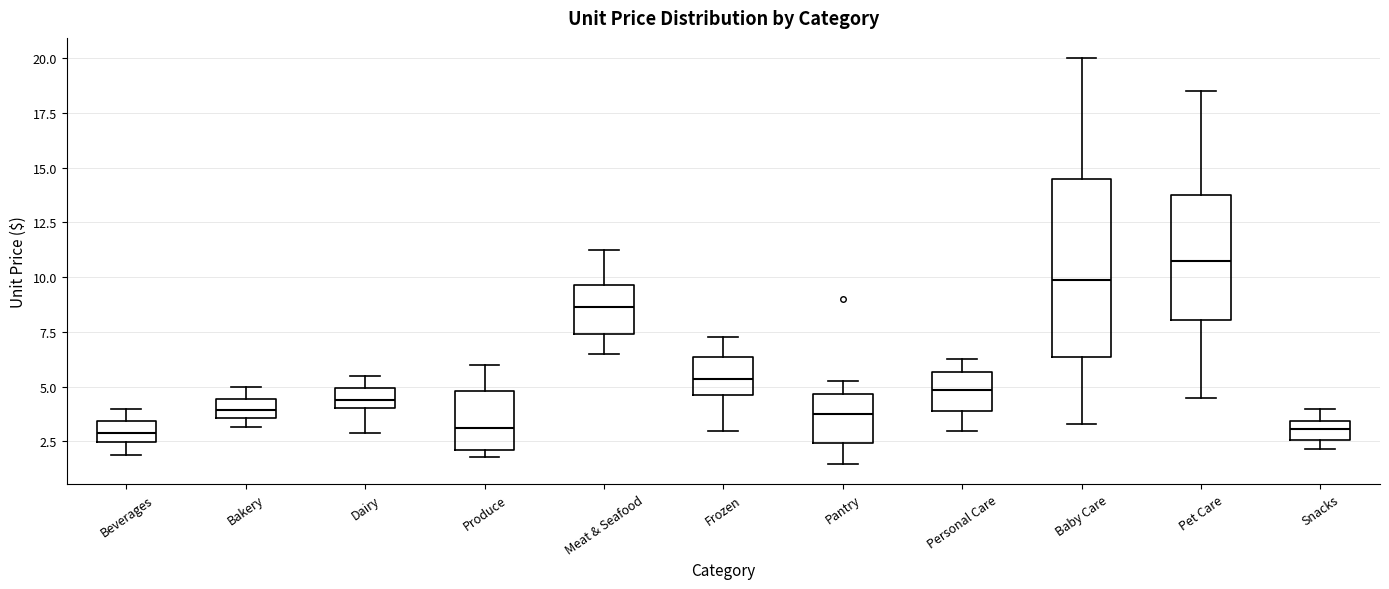

Reading left to right, transcribe this box plot: for each box, give where its median line is, the range the box spans, and where its two whiskers end, as read against the y-axis. The values are not printed on the chart, so give them approximately, as read against the axis.

Beverages: median 3.0, box 2.5 to 3.5, whiskers 2.0 to 4.0
Bakery: median 4.0, box 3.5 to 4.5, whiskers 3.0 to 5.0
Dairy: median 4.5, box 4.0 to 5.0, whiskers 3.0 to 5.5
Produce: median 3.0, box 2.0 to 5.0, whiskers 2.0 (just below the box's lower edge) to 6.0
Meat & Seafood: median 8.5, box 7.5 to 9.5, whiskers 6.5 to 11.5
Frozen: median 5.5, box 4.5 to 6.5, whiskers 3.0 to 7.5
Pantry: median 3.5, box 2.5 to 4.5, whiskers 1.5 to 5.5
Personal Care: median 5.0, box 4.0 to 5.5, whiskers 3.0 to 6.5
Baby Care: median 10.0, box 6.5 to 14.5, whiskers 3.5 to 20.0
Pet Care: median 10.5, box 8.0 to 13.5, whiskers 4.5 to 18.5
Snacks: median 3.0, box 2.5 to 3.5, whiskers 2.0 to 4.0